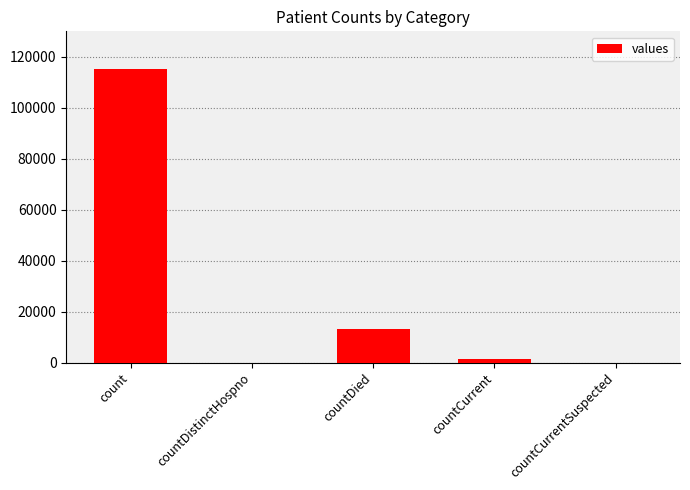

What is the greatest value displayed?

115379